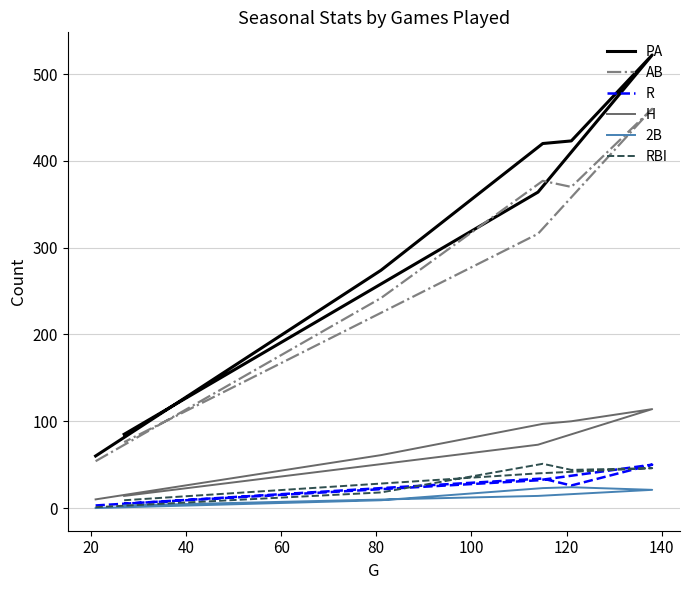

What is the sum of all 2B values?

94